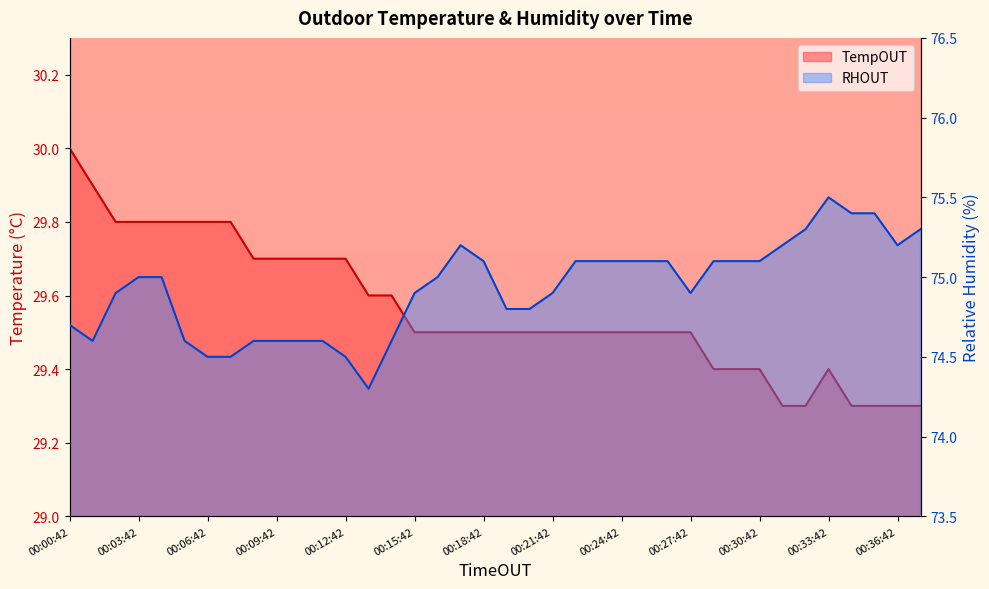

Between 00:30:42 and 00:34:42, which series saw the biggest shift?

RHOUT